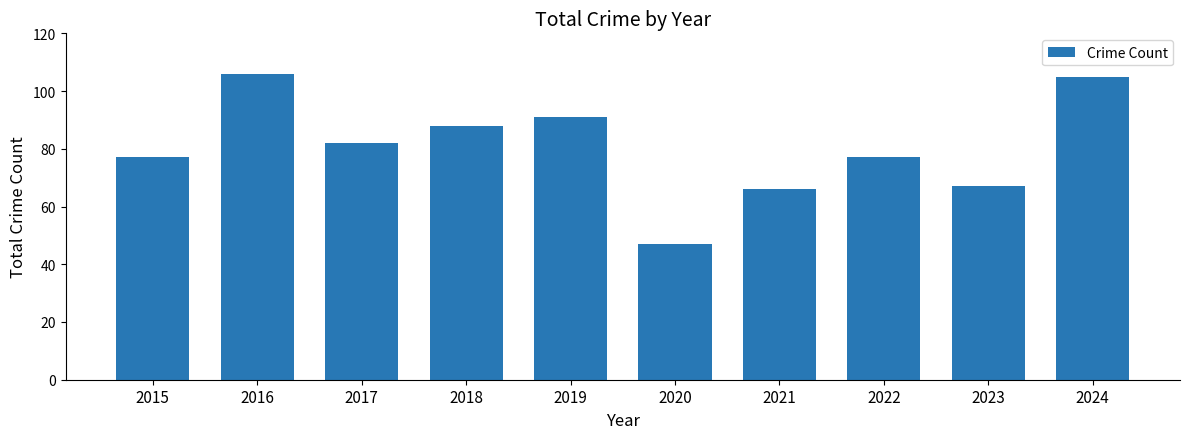

What is the value of the 5th bar from the left?

91